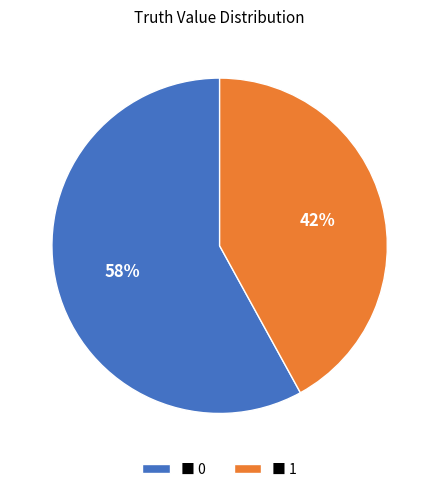

What is the smallest slice in the pie chart?

■ 1